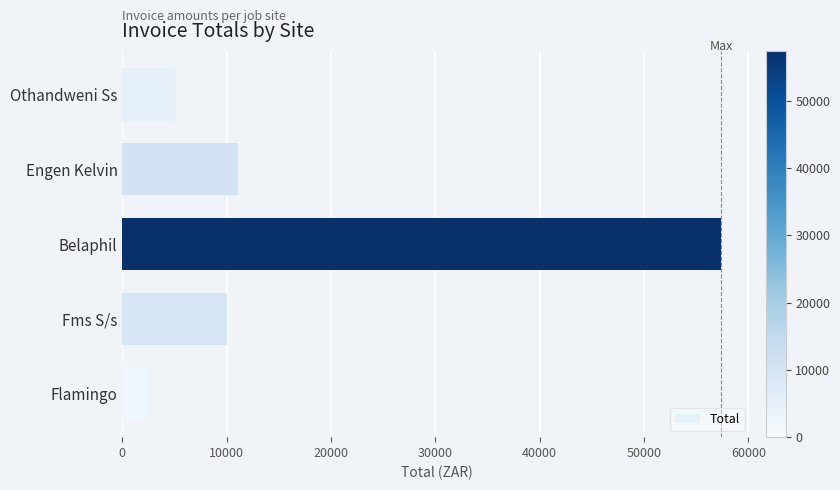

Rank the categories by value from highest to lowest.

Belaphil, Engen Kelvin, Fms S/s, Othandweni Ss, Flamingo